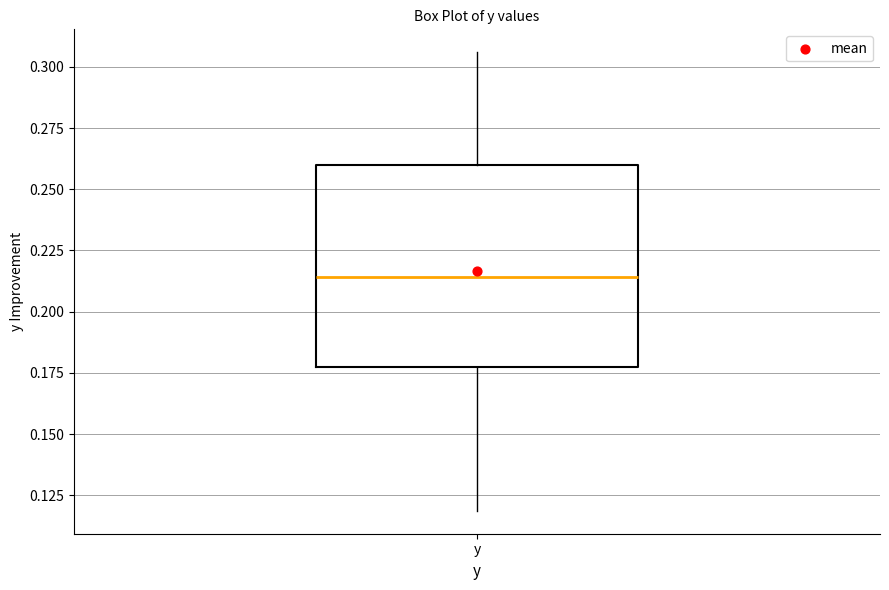

Where does the median line of the box for y sit on the y-axis? The values are not printed on the chart, so give them approximately, as read against the axis.

0.215